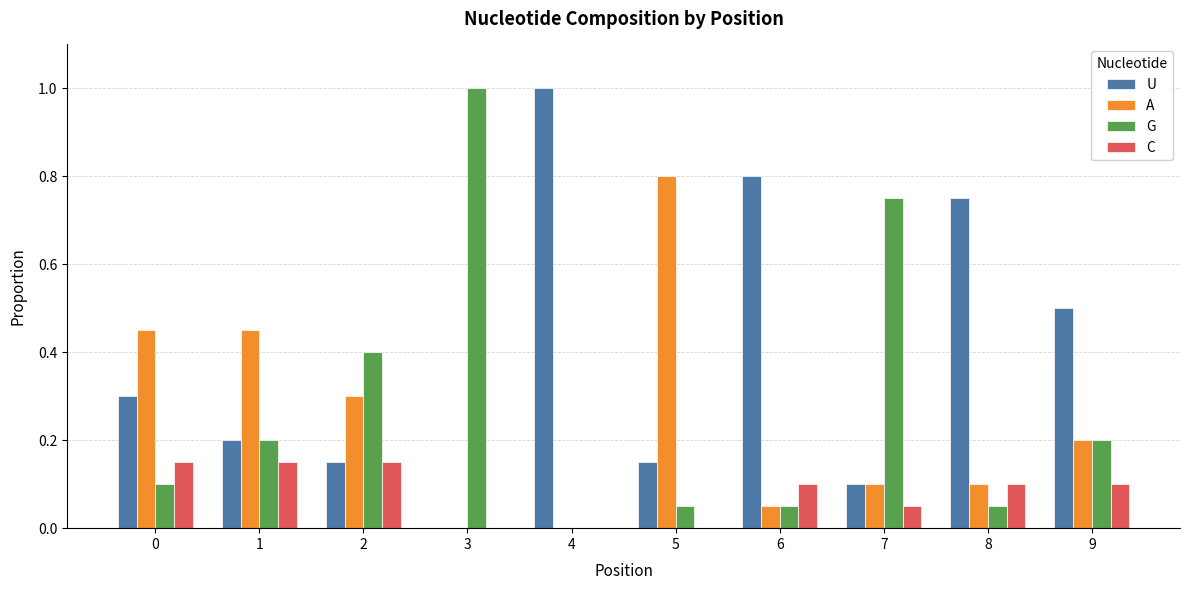

What is the sum of all A values?

2.5